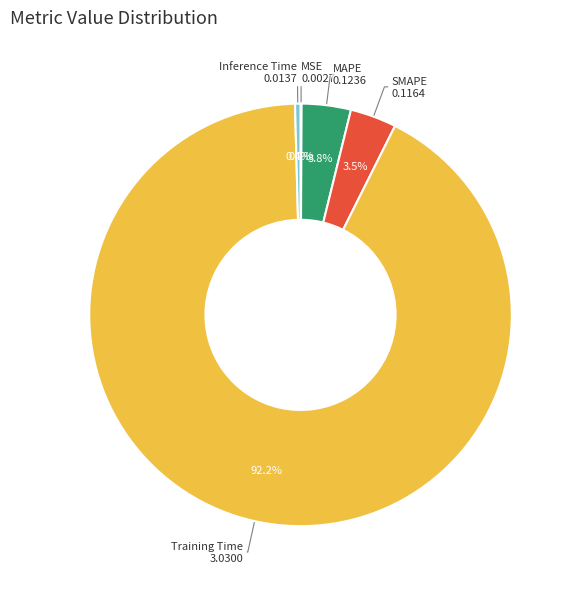

To the nearest percent, what is the average slice percentage?

20%